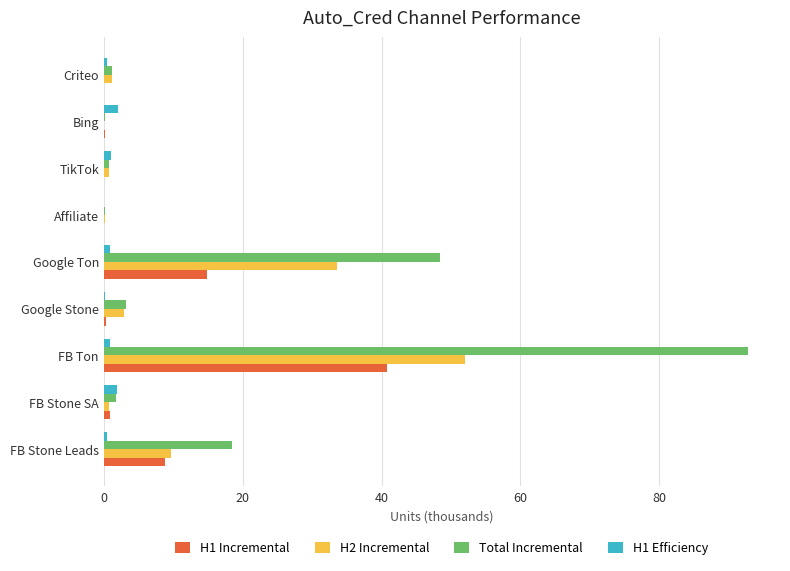

At which category is the sum across all series the highest?

FB Ton